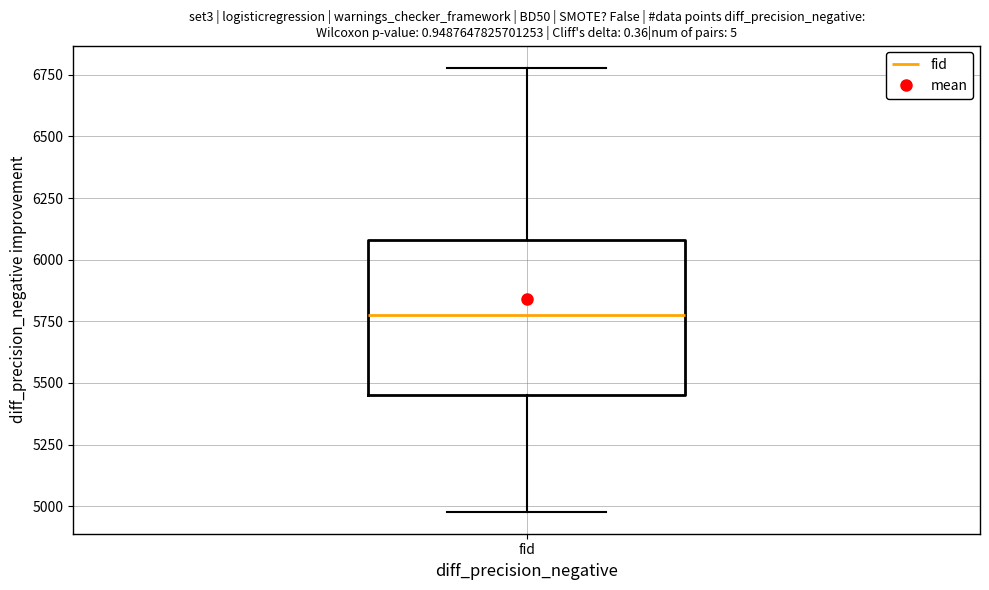

Where is the lower edge of the box for fid on the y-axis? The values are not printed on the chart, so give them approximately, as read against the axis.

5450